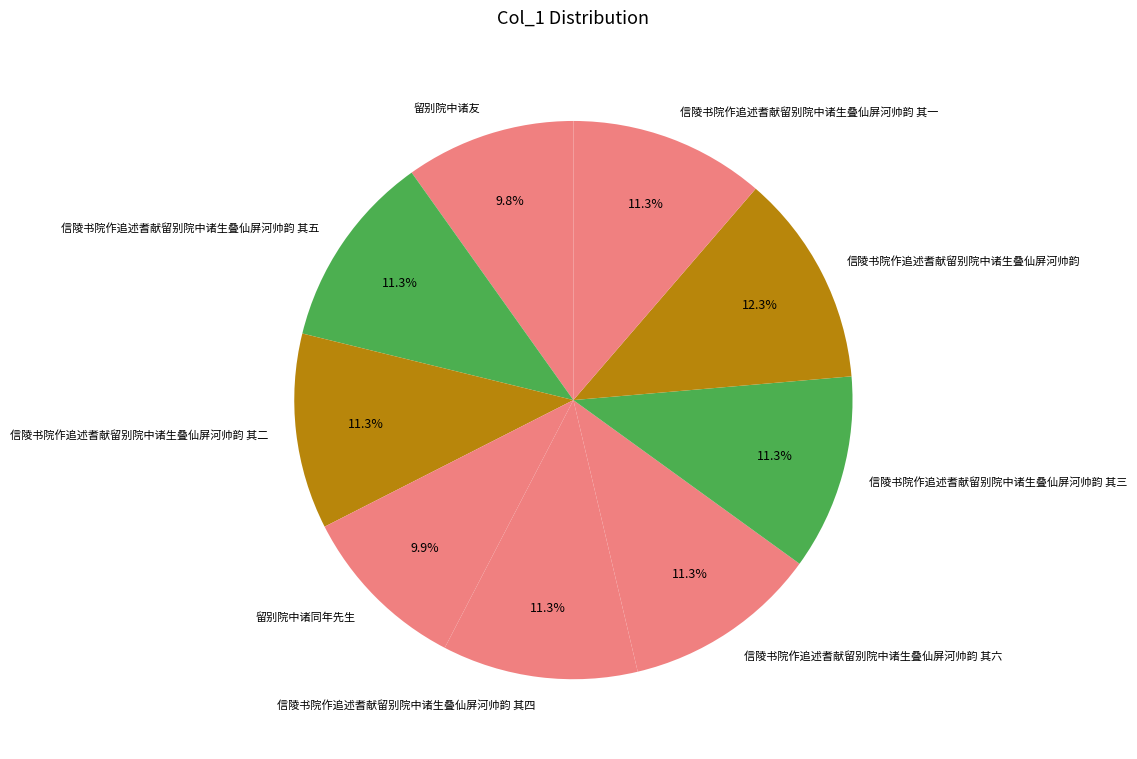

Is it true that 信陵书院作追述耆献留别院中诸生叠仙屏河帅韵 is 18% of the pie?

False